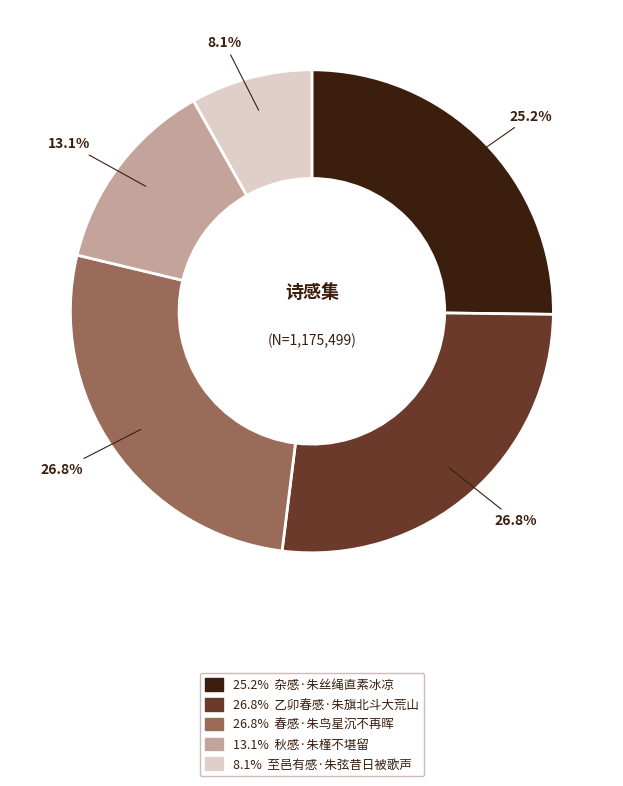

Is there any slice that represents more than half of the pie?

No